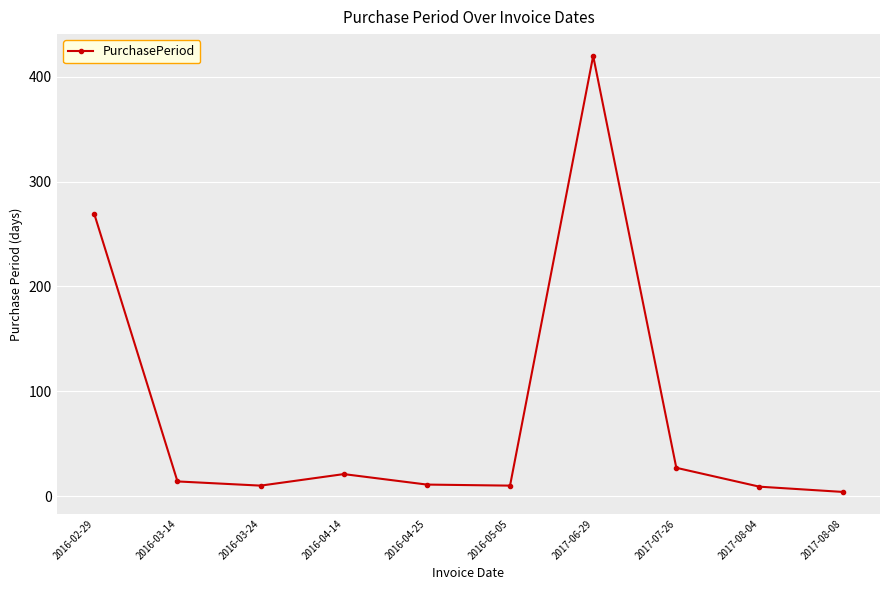

What is the greatest value displayed?

420